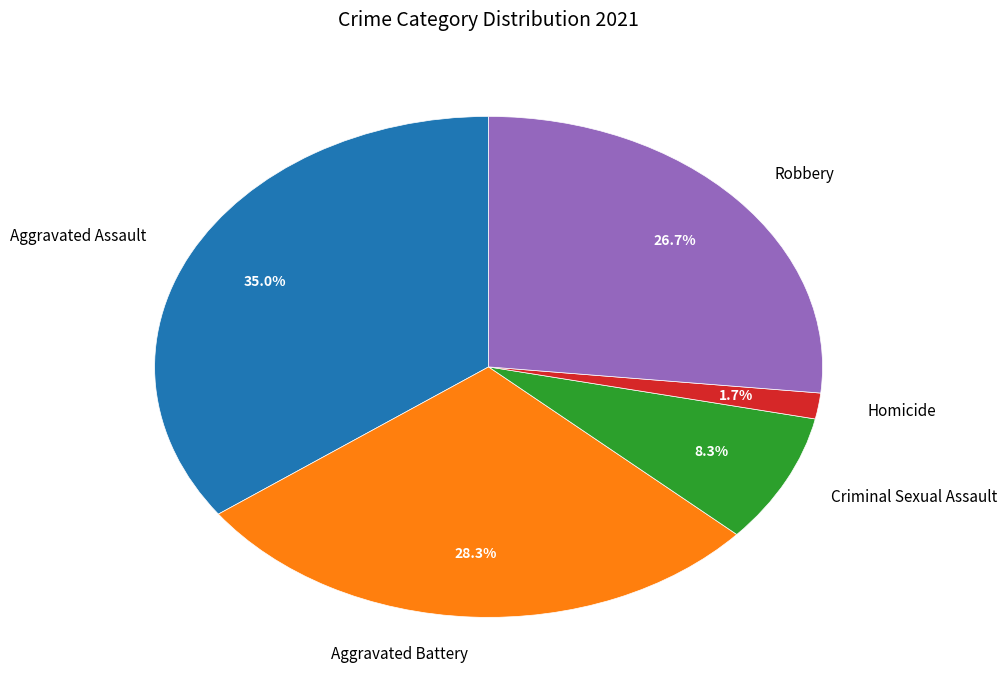

To the nearest percent, what percentage of the pie is Aggravated Battery?

28%